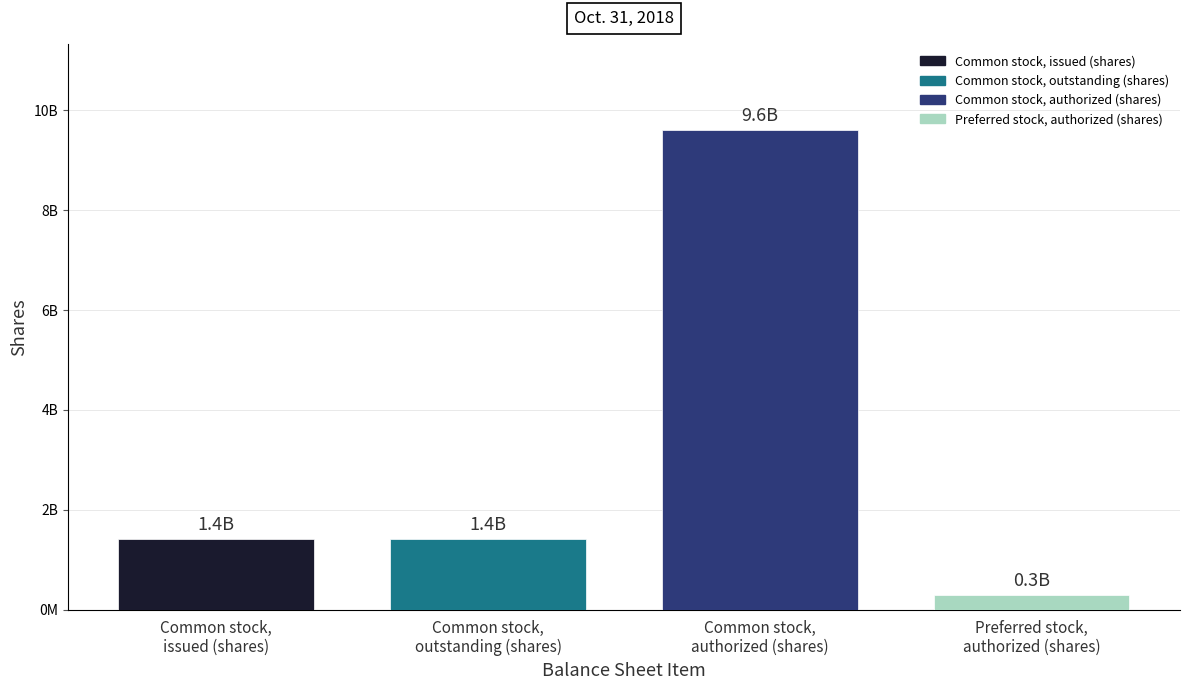

What are all the series names shown in the legend?

Common stock, issued (shares), Common stock, outstanding (shares), Common stock, authorized (shares), Preferred stock, authorized (shares)